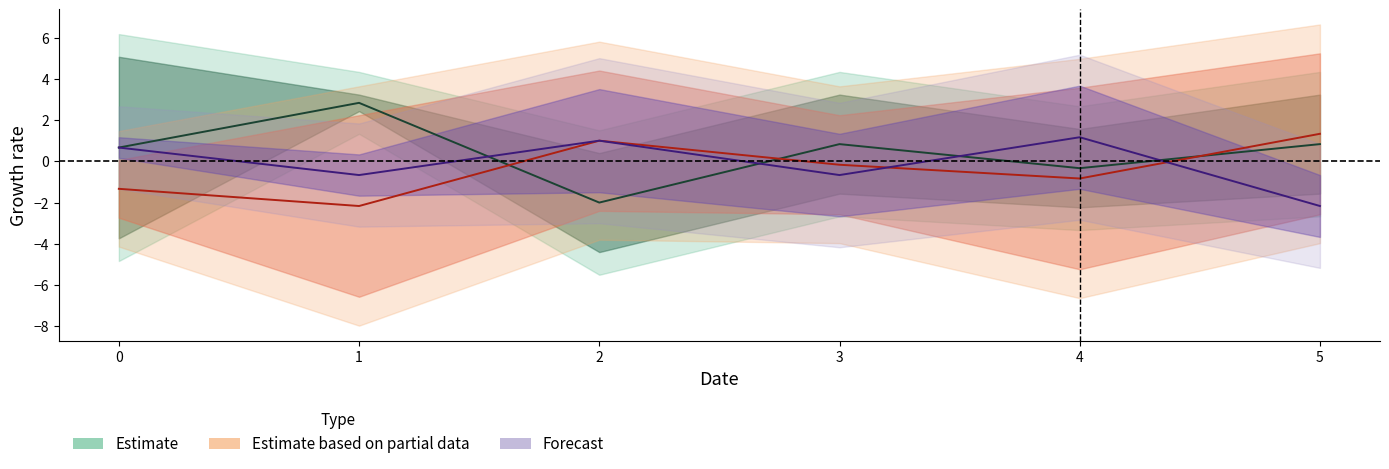

Does the chart display data point markers on the line(s)?

No